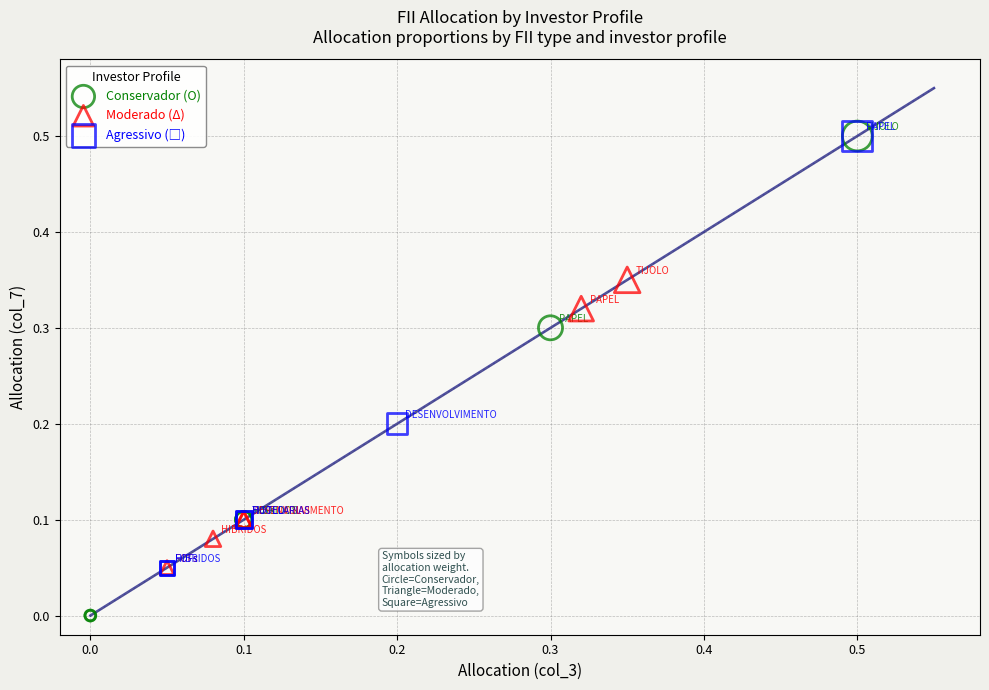

Which series contains the lowest Y value?

Conservador (O)